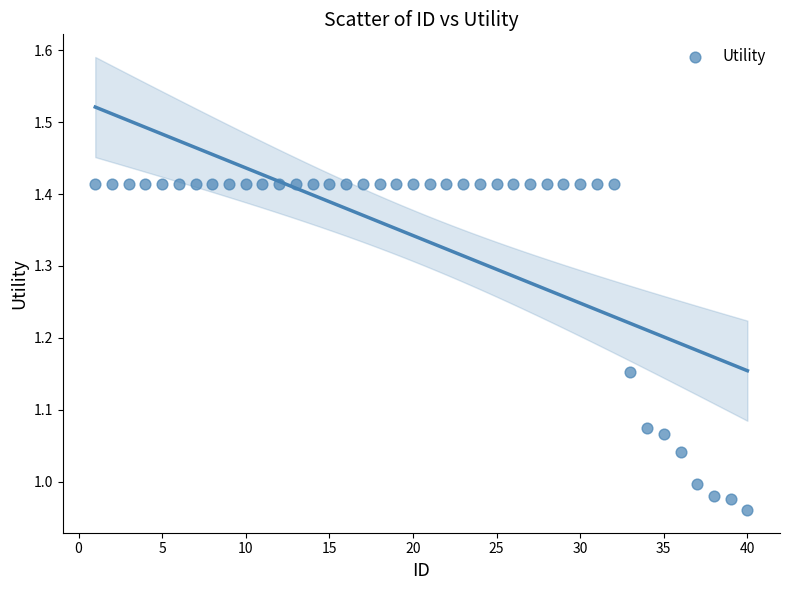

What is the range of Y values (max minus min)?

0.5